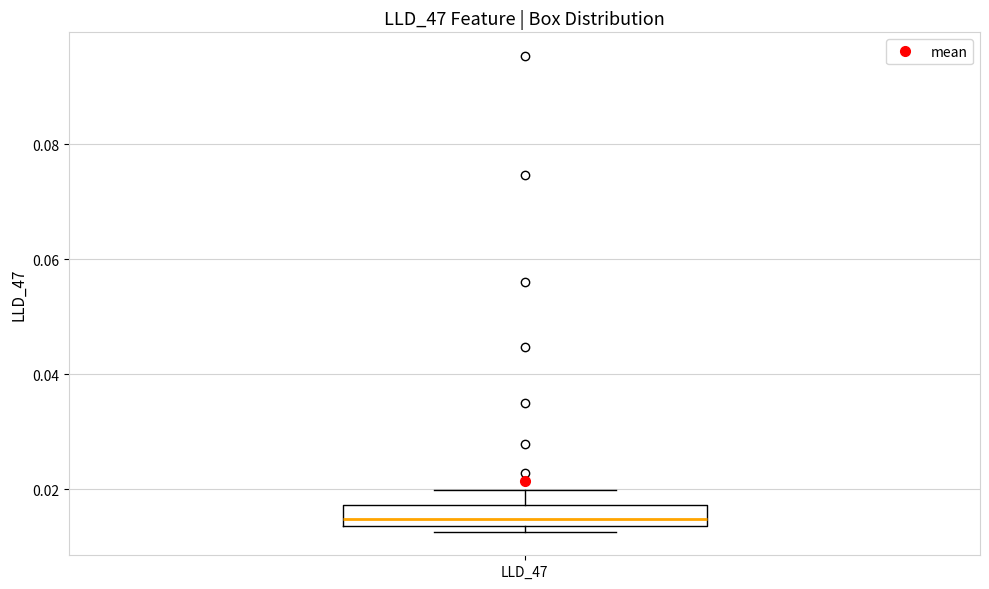

Where is the lower edge of the box for LLD_47 on the y-axis? The values are not printed on the chart, so give them approximately, as read against the axis.

0.014